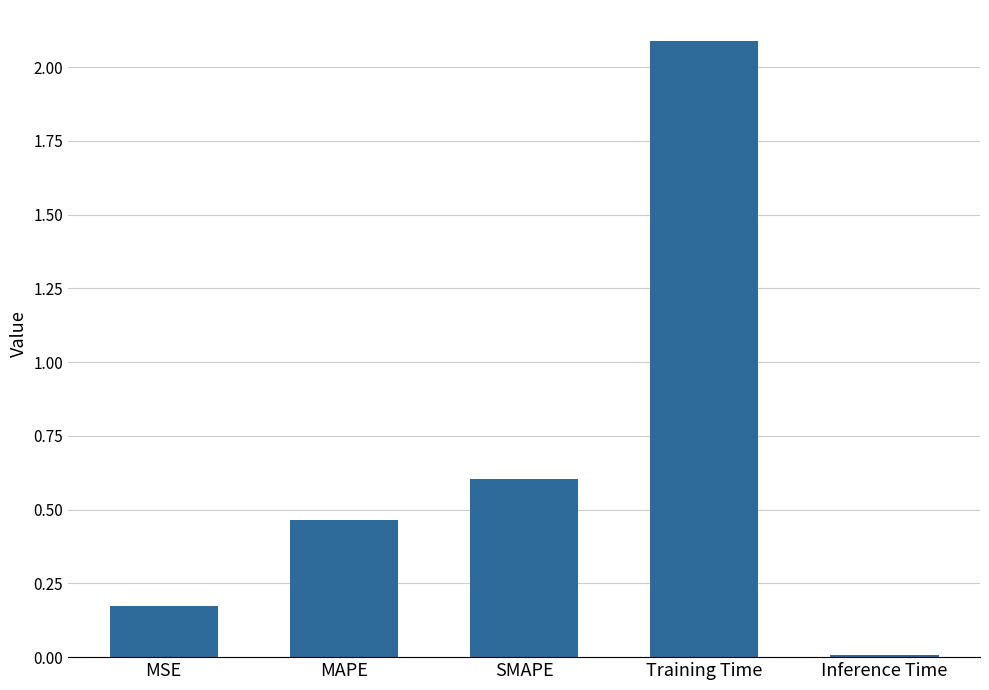

Rank the categories by value from highest to lowest.

Training Time, SMAPE, MAPE, MSE, Inference Time